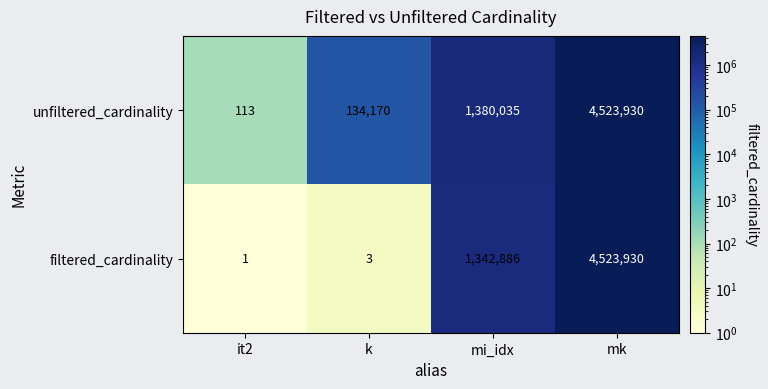

Which series has the largest total across all categories?

unfiltered_cardinality